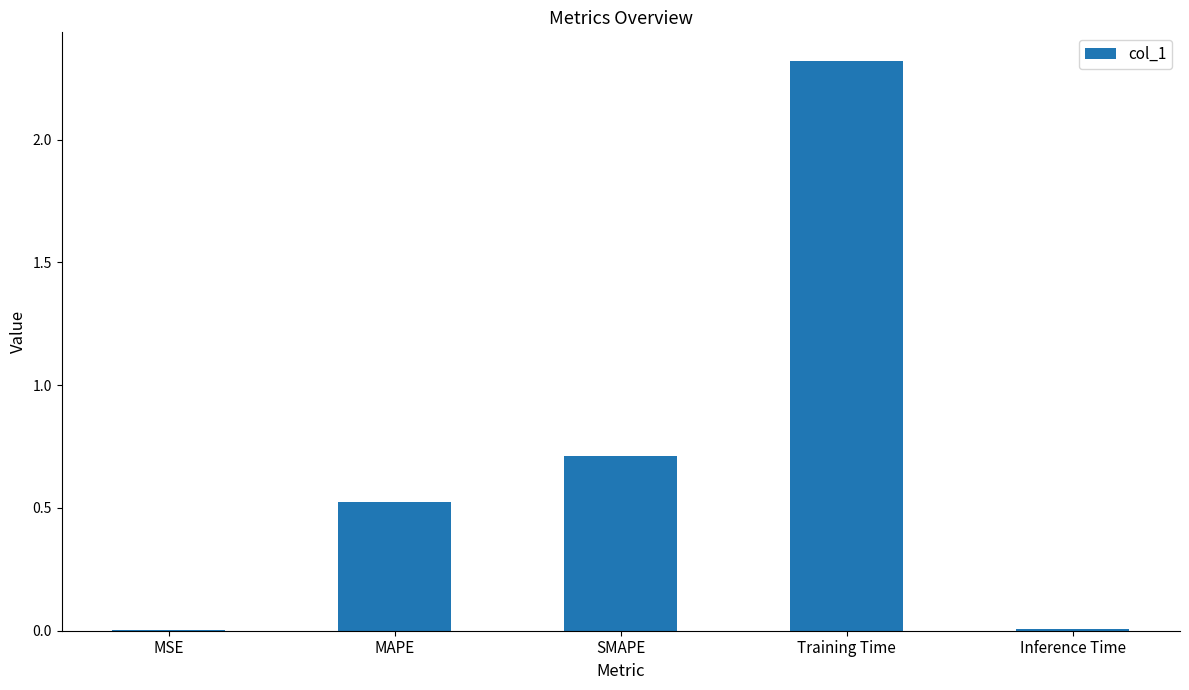

What is the approximate value at SMAPE?

0.7